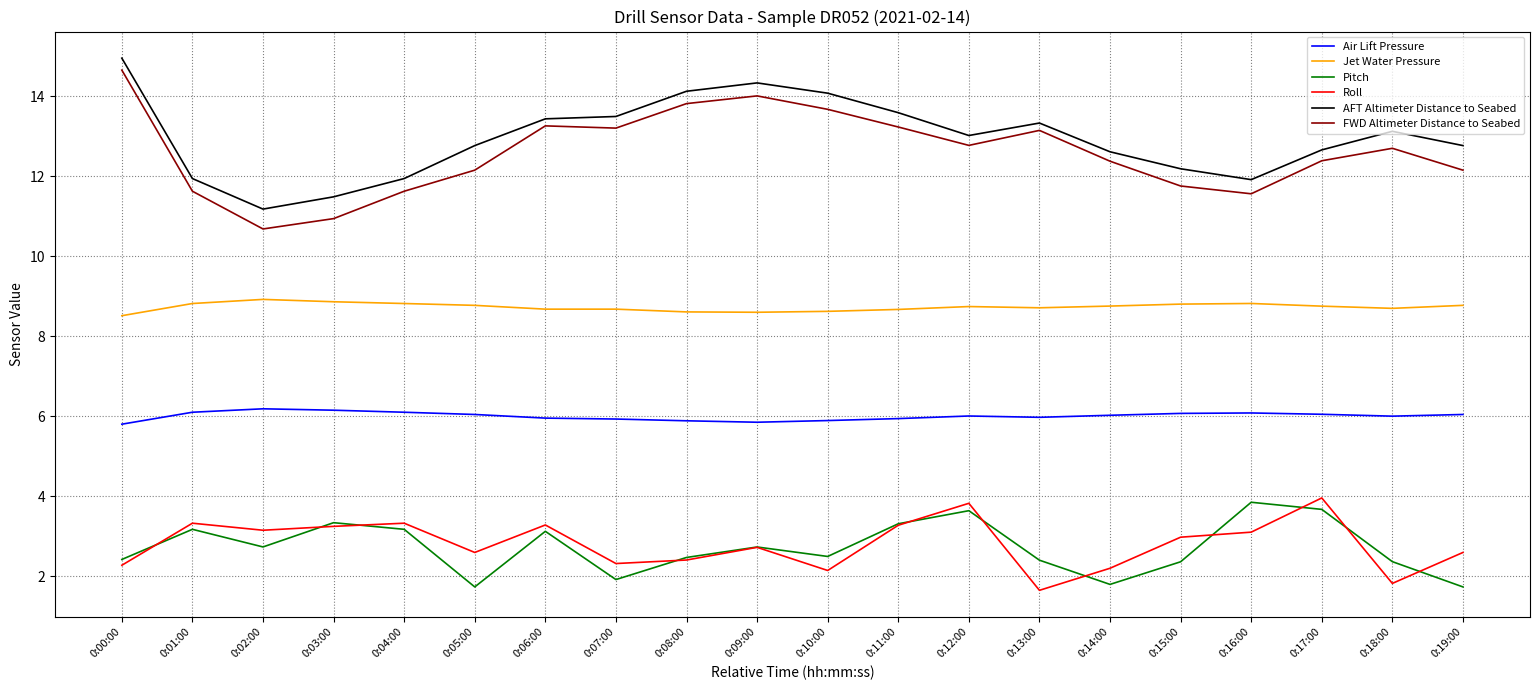

Is the value of Pitch at 0:14:00 greater than the value of Jet Water Pressure at 0:12:00?

No